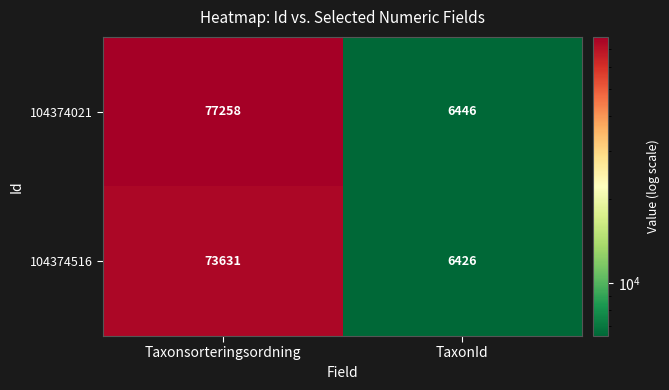

Is it true that 104374516 equals 73631 at Taxonsorteringsordning?

True